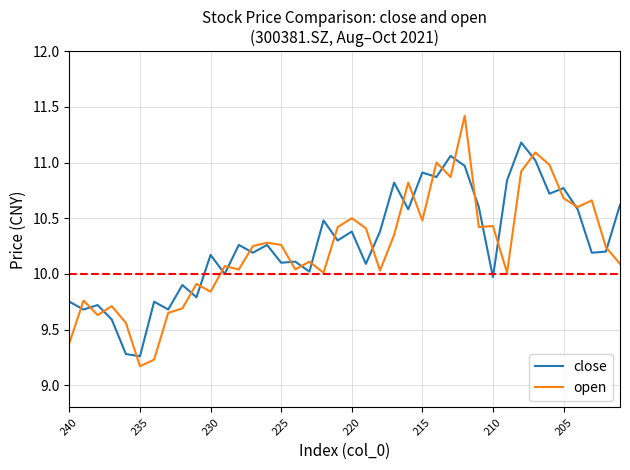

After their last crossing, which series has the higher values: open or close?

close